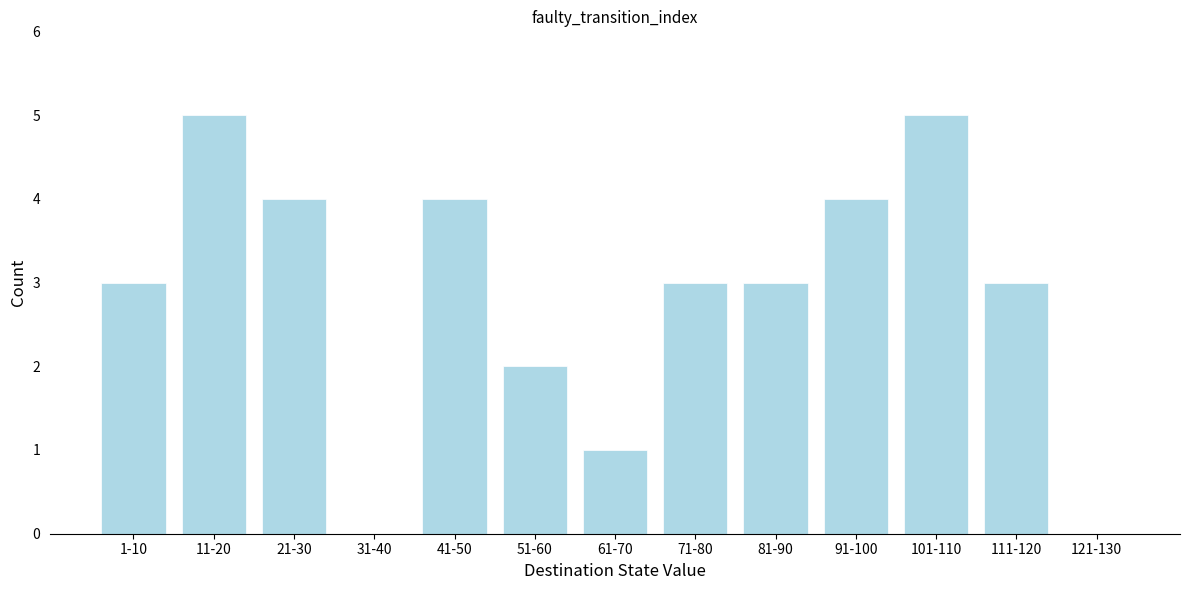

Reading left to right, what are all the values shown in this chart?

1-10=3	11-20=5	21-30=4	31-40=0	41-50=4	51-60=2	61-70=1	71-80=3	81-90=3	91-100=4	101-110=5	111-120=3	121-130=0